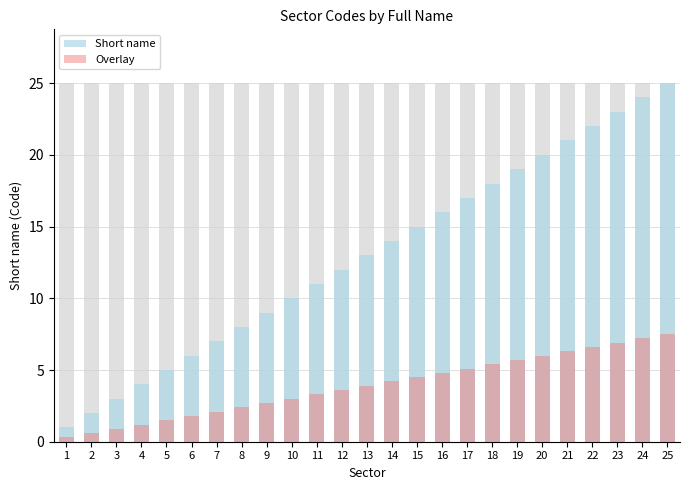

What is the difference between the Short name values at 15 and 12?

3.0